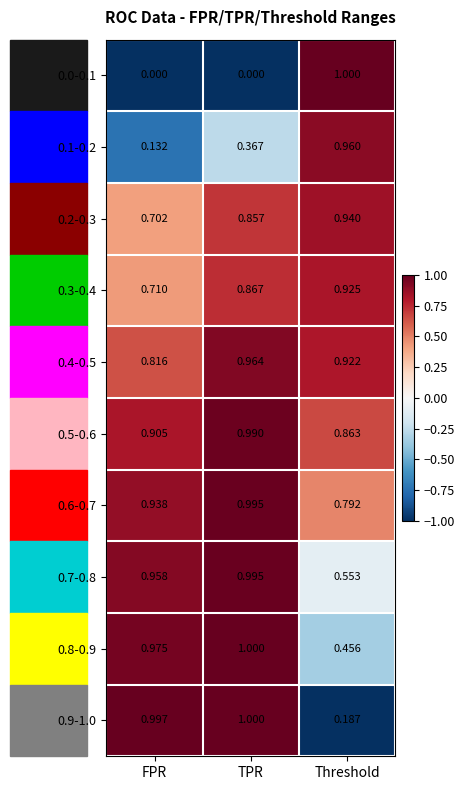

At which label is 0.3-0.4 closest to 0?

FPR